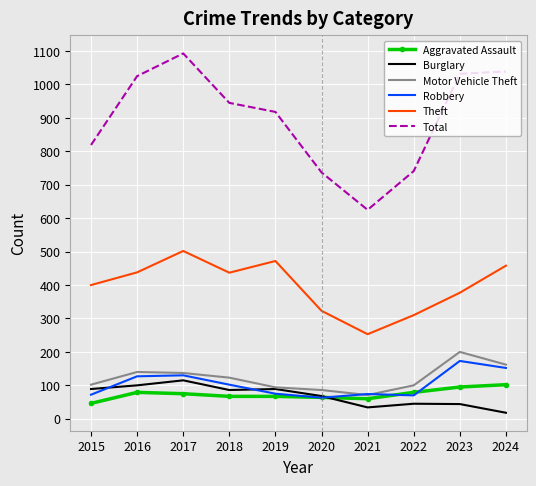

Which series has the largest total across all categories?

Total